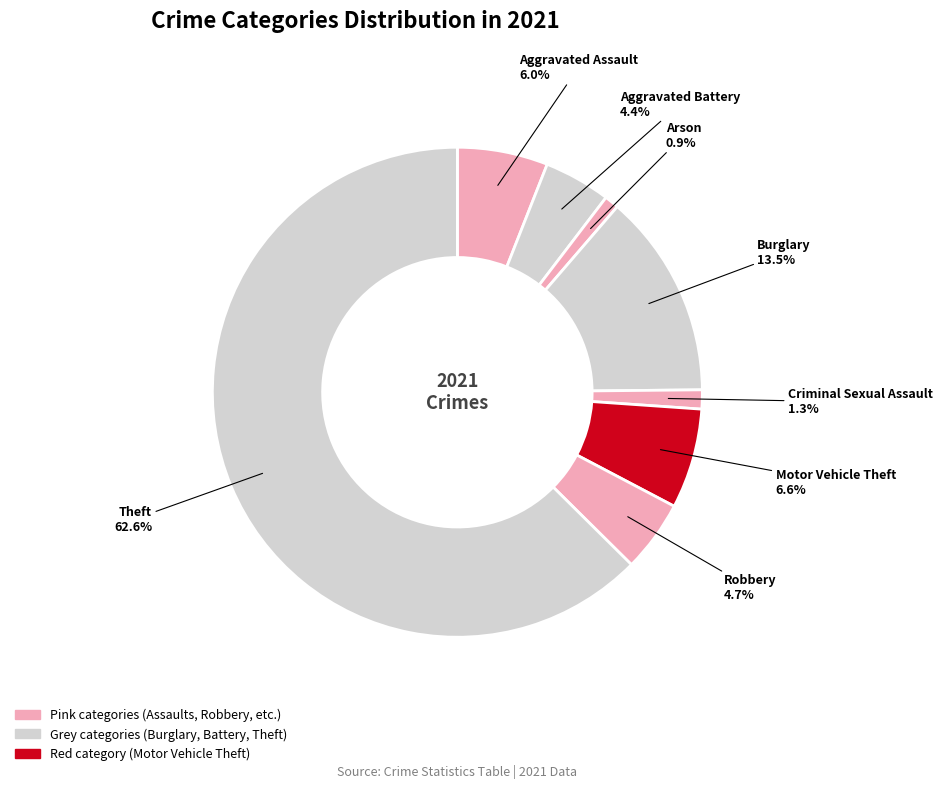

Which category has the smallest portion of the pie?

Arson